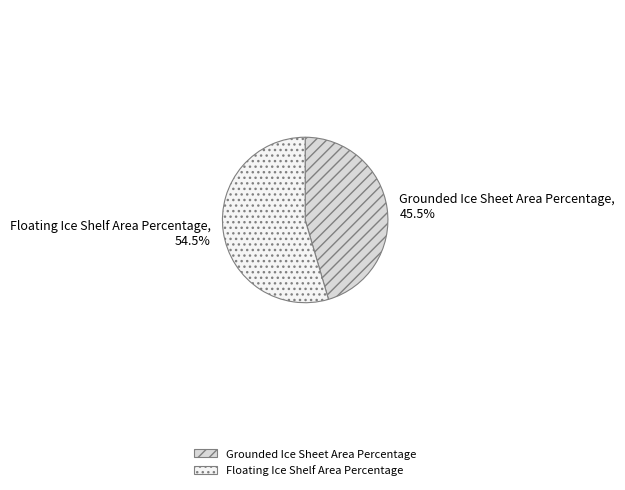

Which category has the biggest portion of the pie?

Floating Ice Shelf Area Percentage